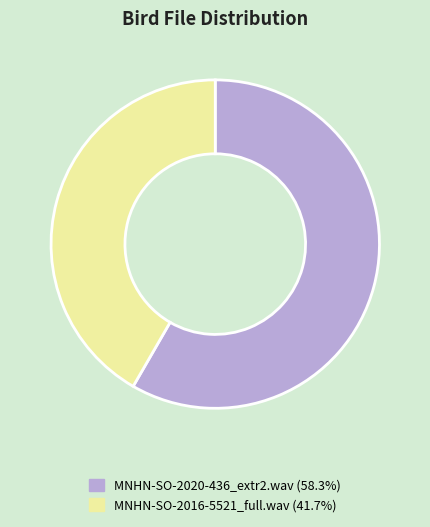

Is there any slice that represents more than half of the pie?

Yes